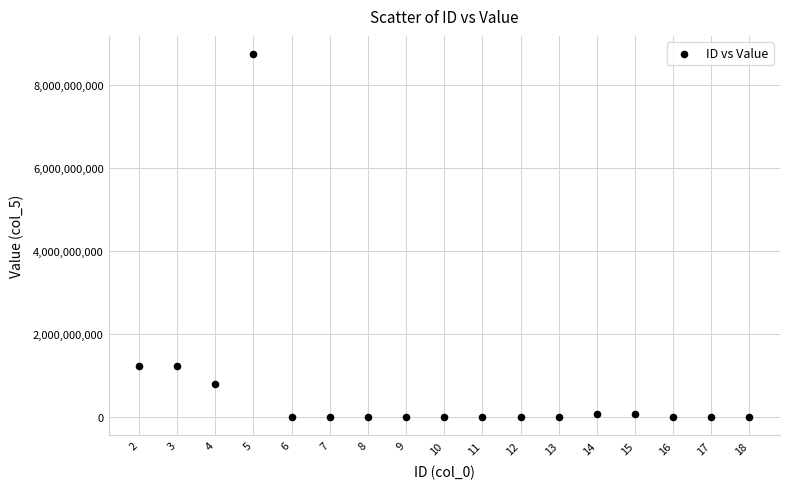

What is the range of Y values (max minus min)?

8753771675